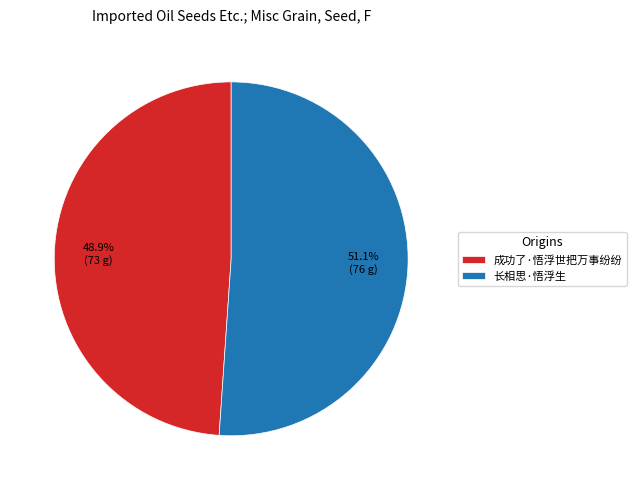

How many segments does this pie chart have?

2